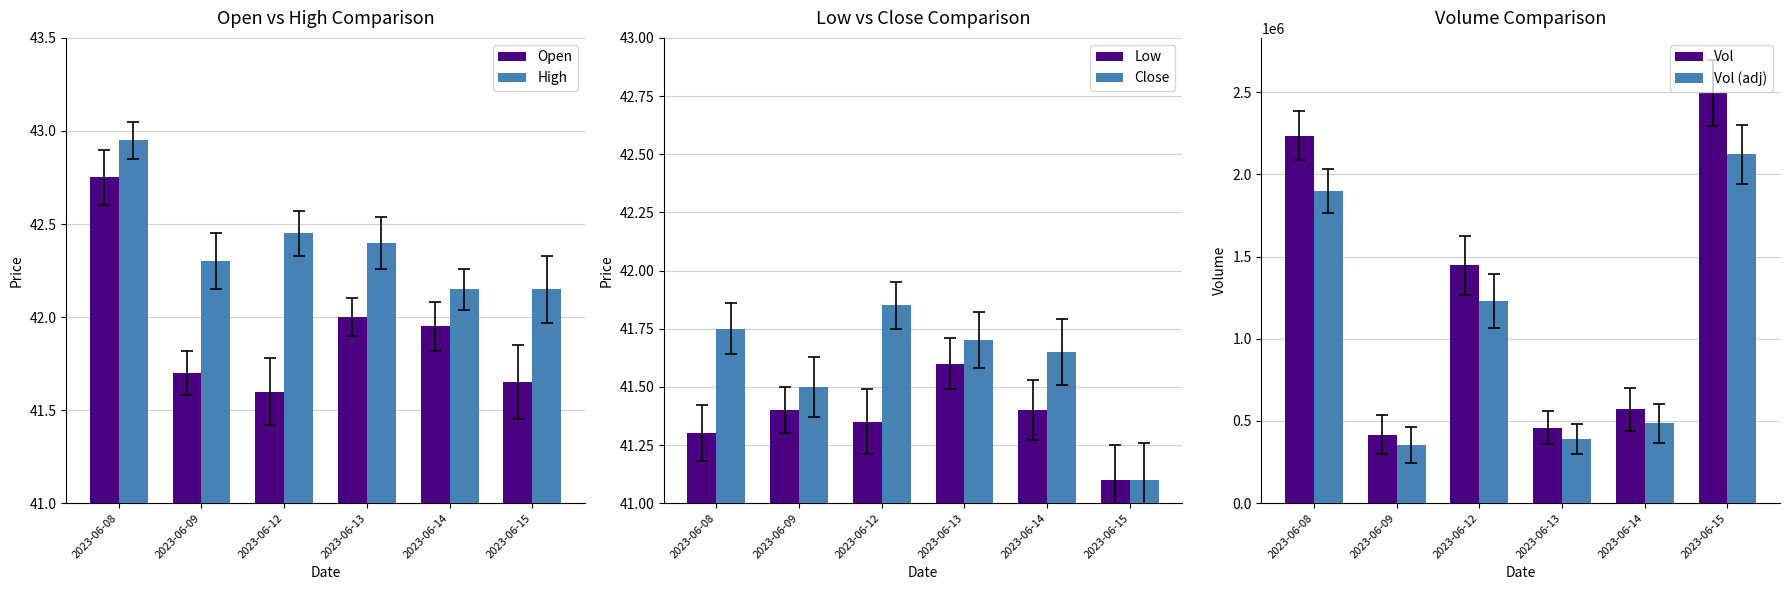

At which category is the sum across all series the highest?

2023-06-15